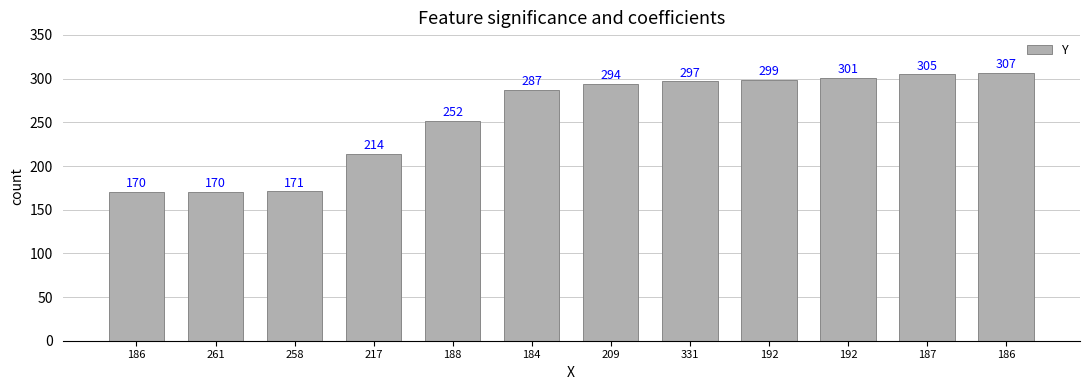

The chart shows a value of 287 at 184. True or false?

True